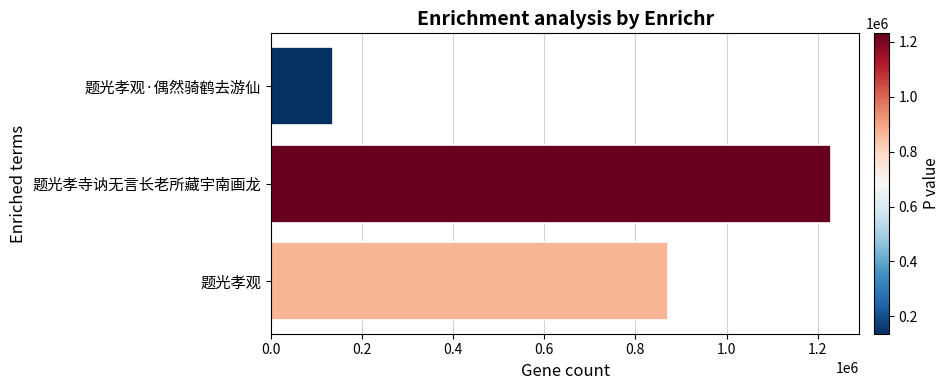

What is the maximum value shown in the chart?

1230406